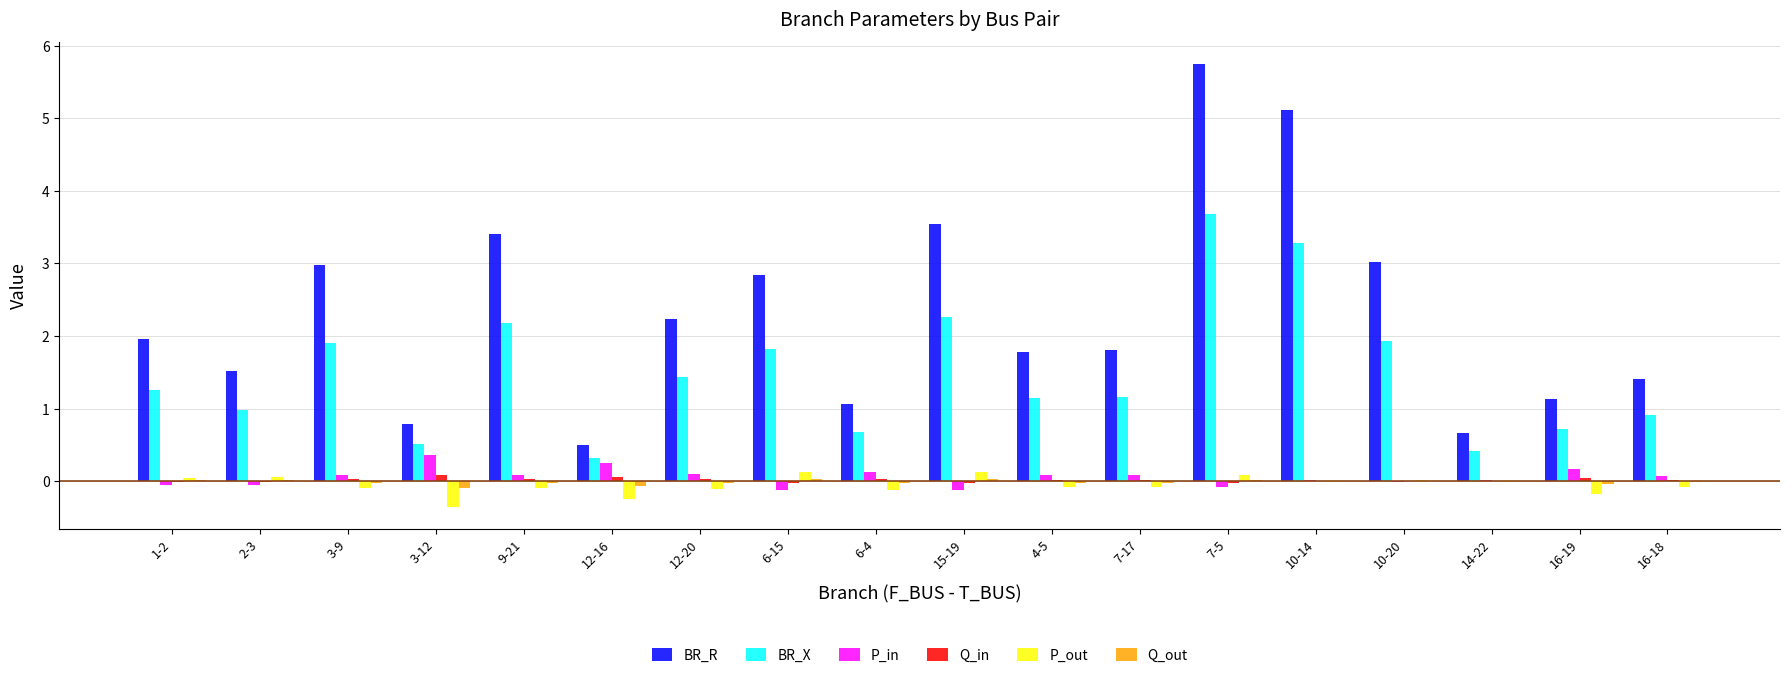

How many data points does each series have?

18